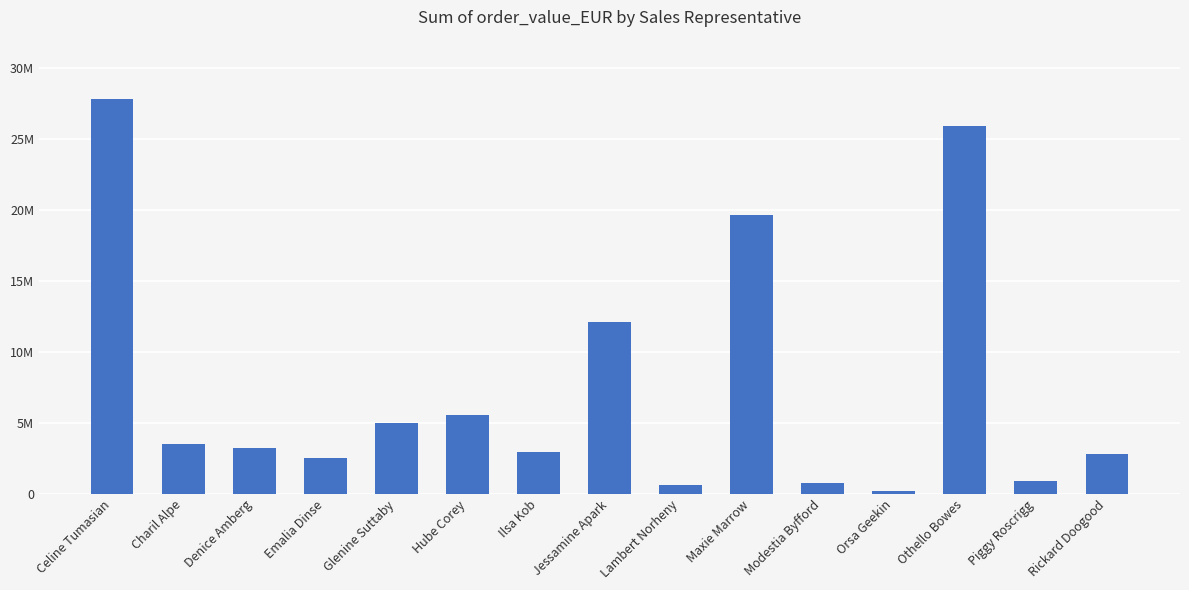

At which label does the data first exceed 3224664?

Celine Tumasian